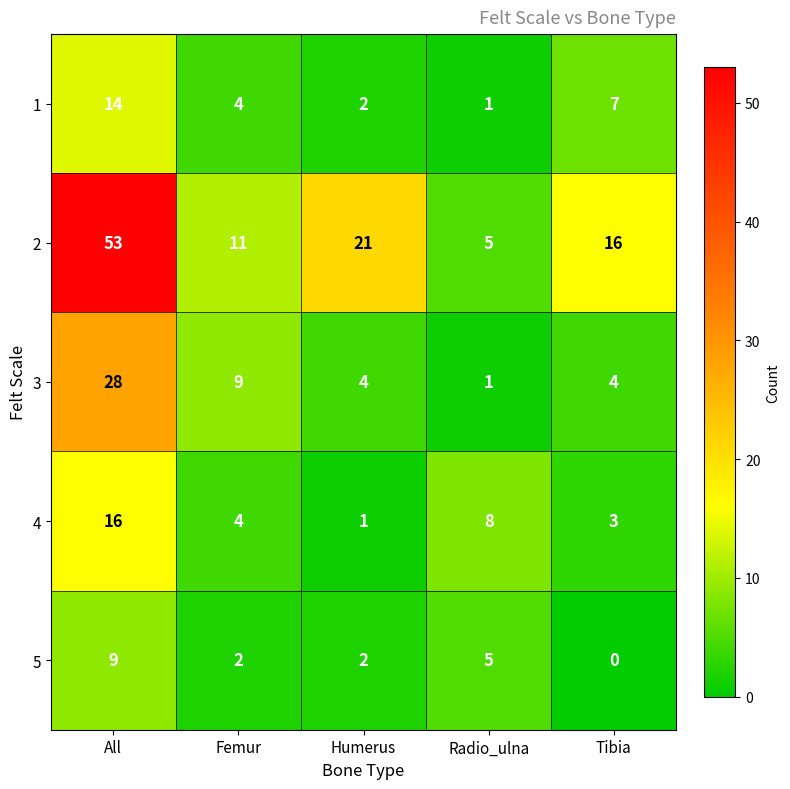

What is the difference between the 2 values at Radio_ulna and Humerus?

16